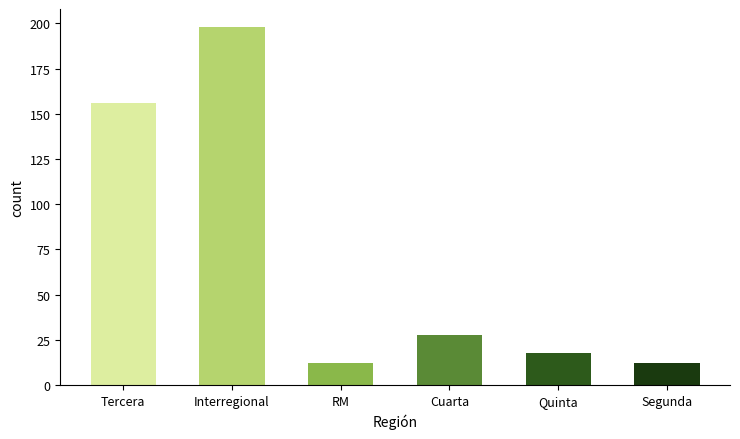

Which has a higher value, Tercera or Quinta?

Tercera